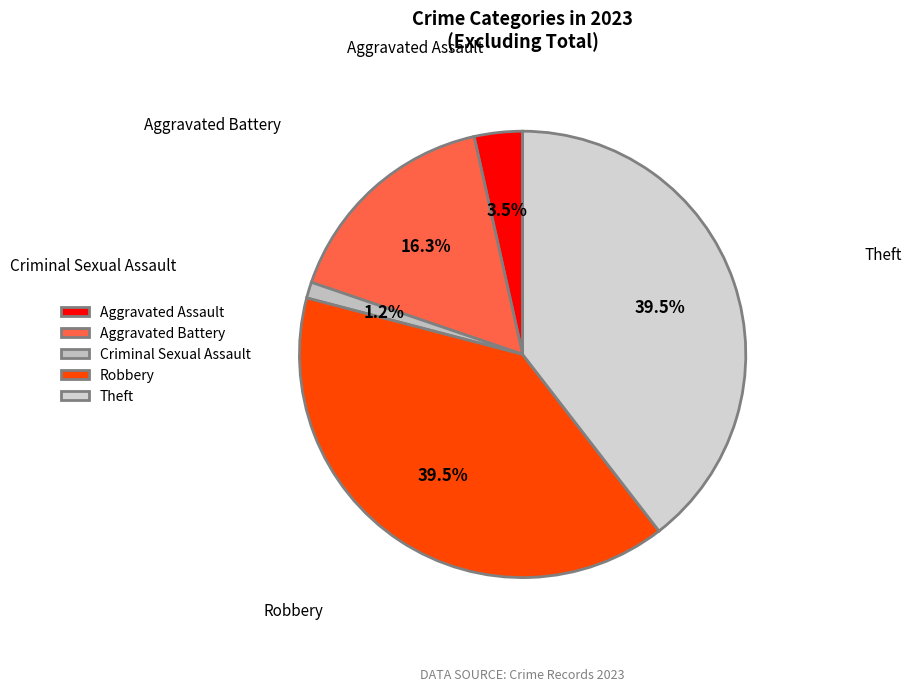

How many slices are in this pie chart?

5